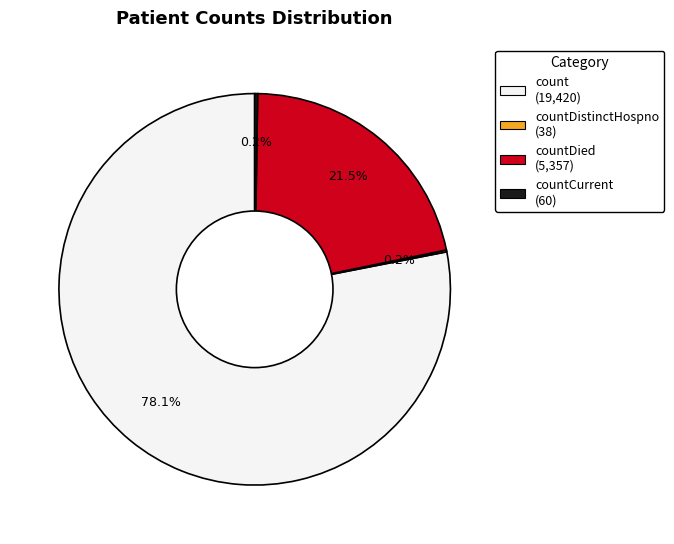

Is there a majority slice in this chart?

Yes